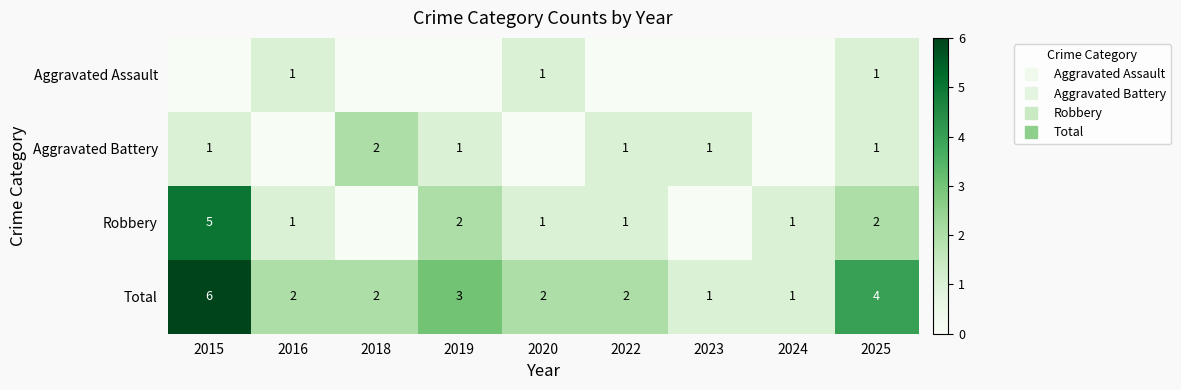

At which label does Total first exceed 2?

2015